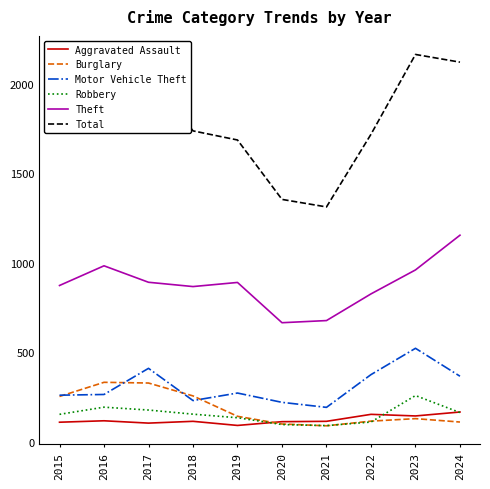

Rank the series by their maximum value, from lowest to highest.

Aggravated Assault, Robbery, Burglary, Motor Vehicle Theft, Theft, Total